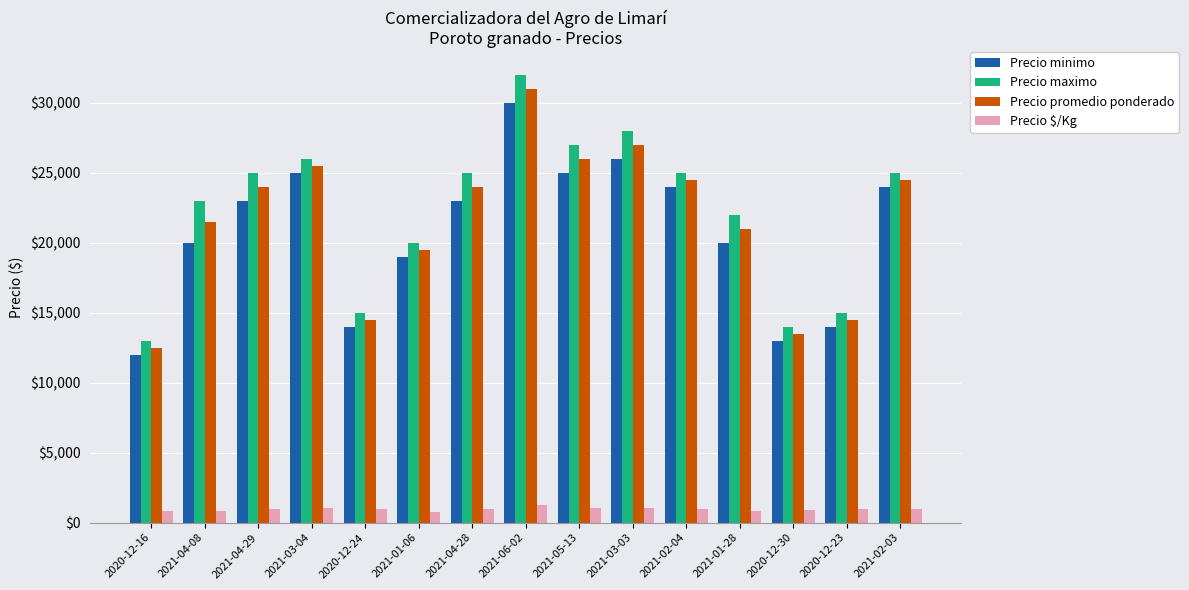

The value of Precio $/Kg at 2021-06-02 is 1240. True or false?

True